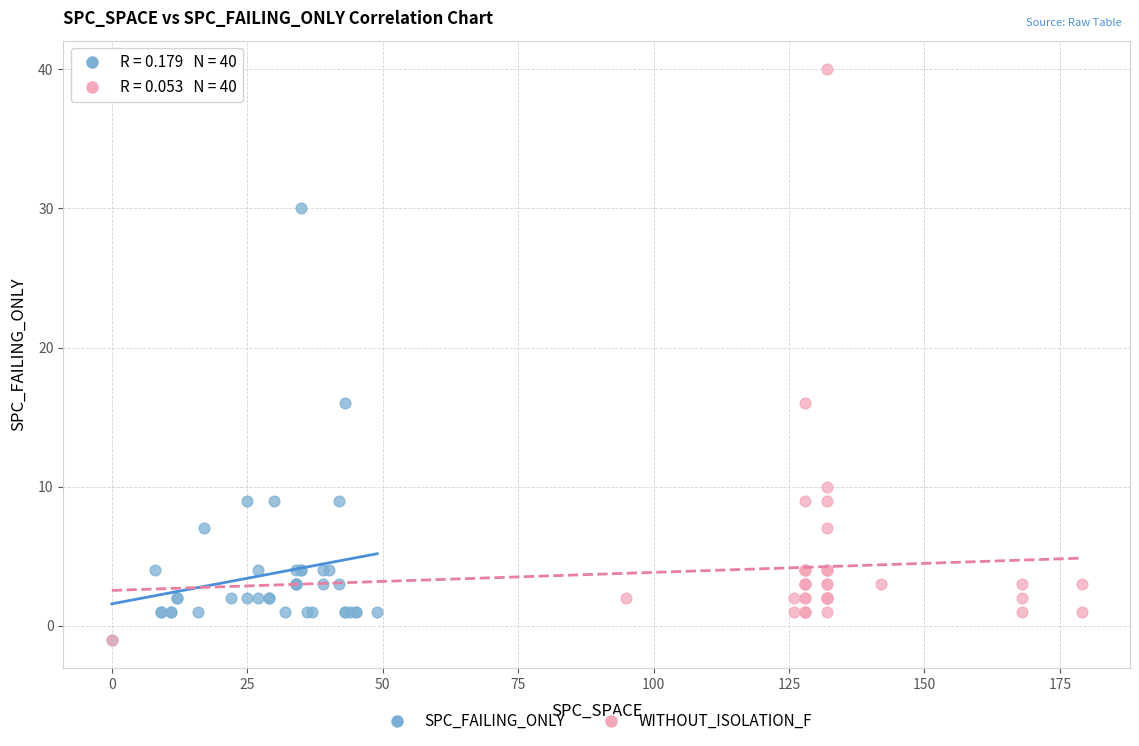

Which series has the largest Y range (max minus min)?

WITHOUT_ISOLATION_F